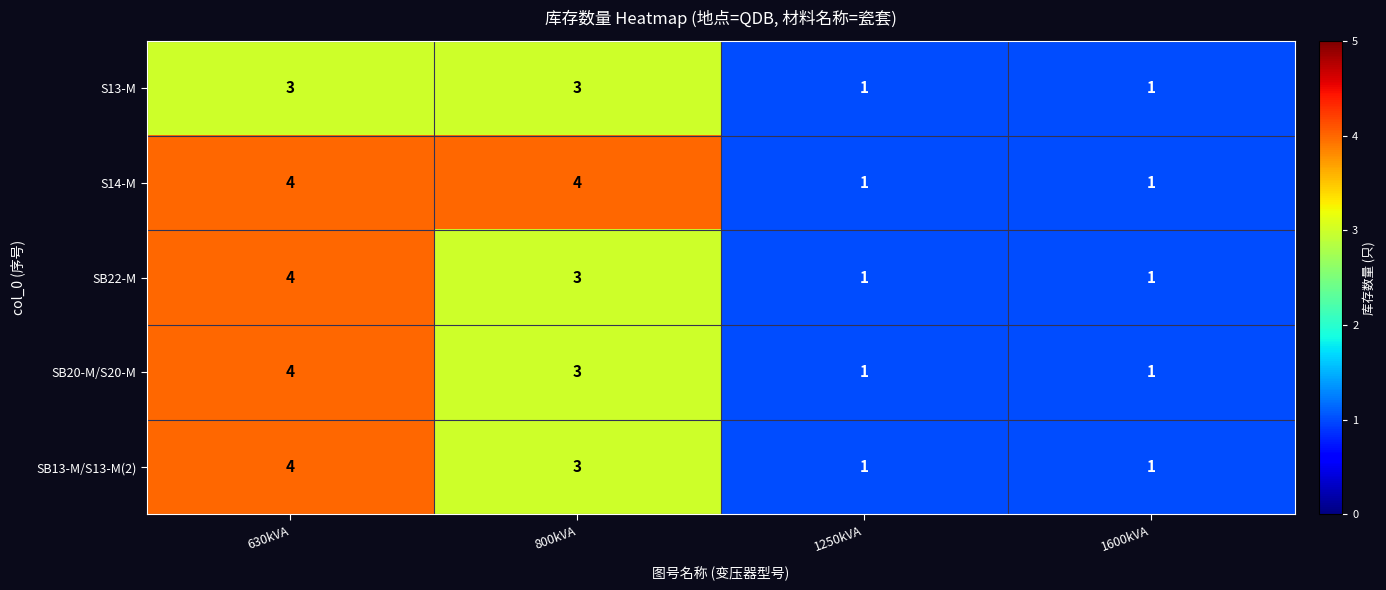

What is the sum of all SB13-M/S13-M(2) values?

9